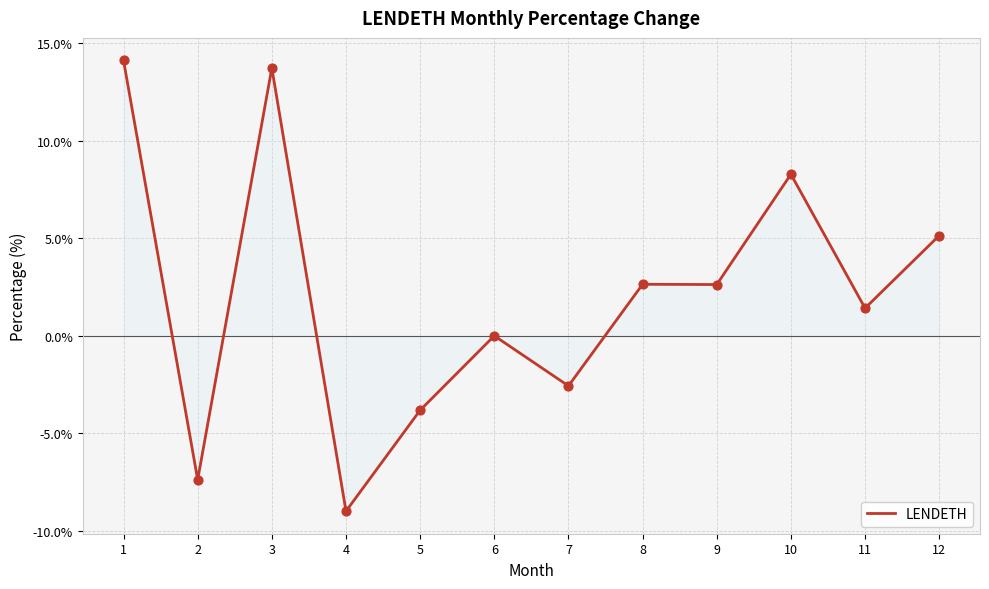

What is the change in value from 1 to 6?

-14.1